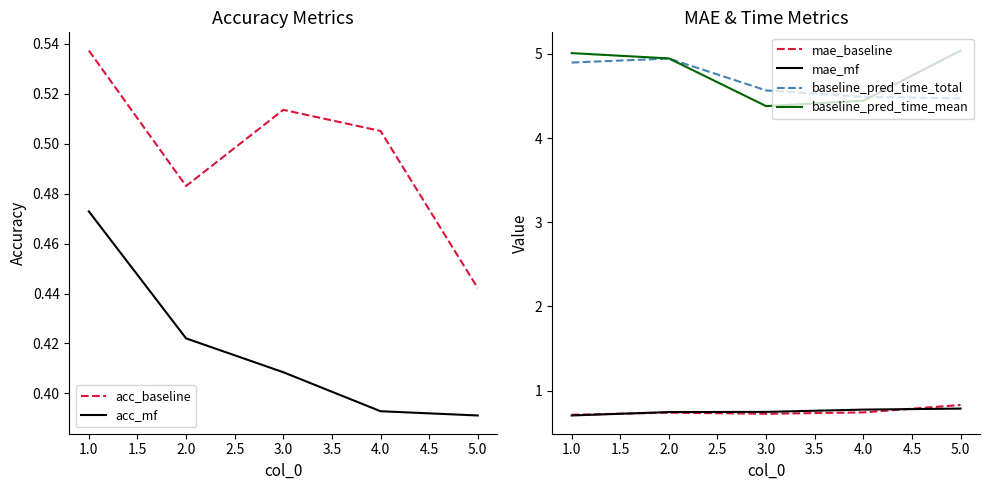

True or false: baseline_pred_time_mean and mae_baseline intersect in this chart.

False